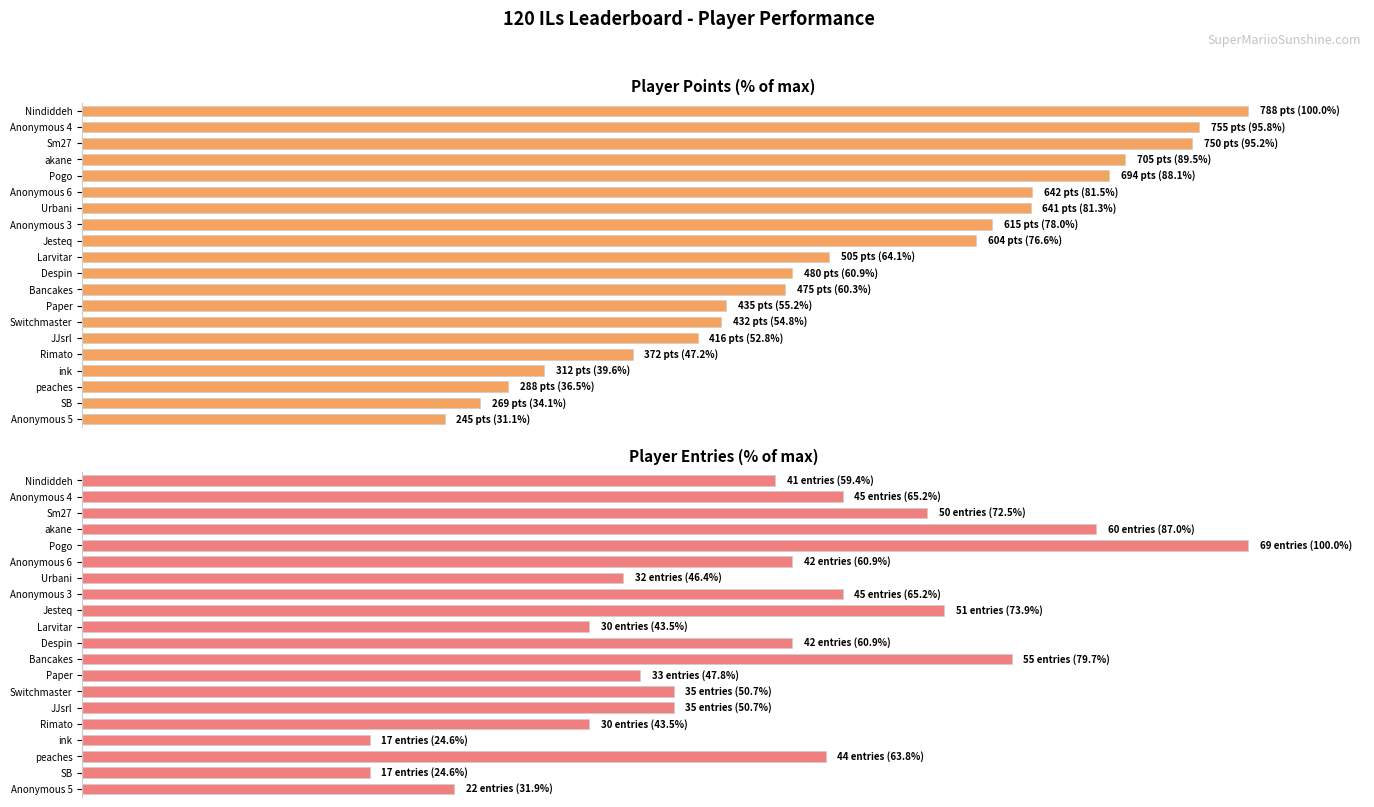

Reading right to left, extract all data points from this chart.

Points: 31.1	34.1	36.5	39.6	47.2	52.8	54.8	55.2	60.3	60.9	64.1	76.6	78.0	81.3	81.5	88.1	89.5	95.2	95.8	100.0
Entries: 31.9	24.6	63.8	24.6	43.5	50.7	50.7	47.8	79.7	60.9	43.5	73.9	65.2	46.4	60.9	100.0	87.0	72.5	65.2	59.4